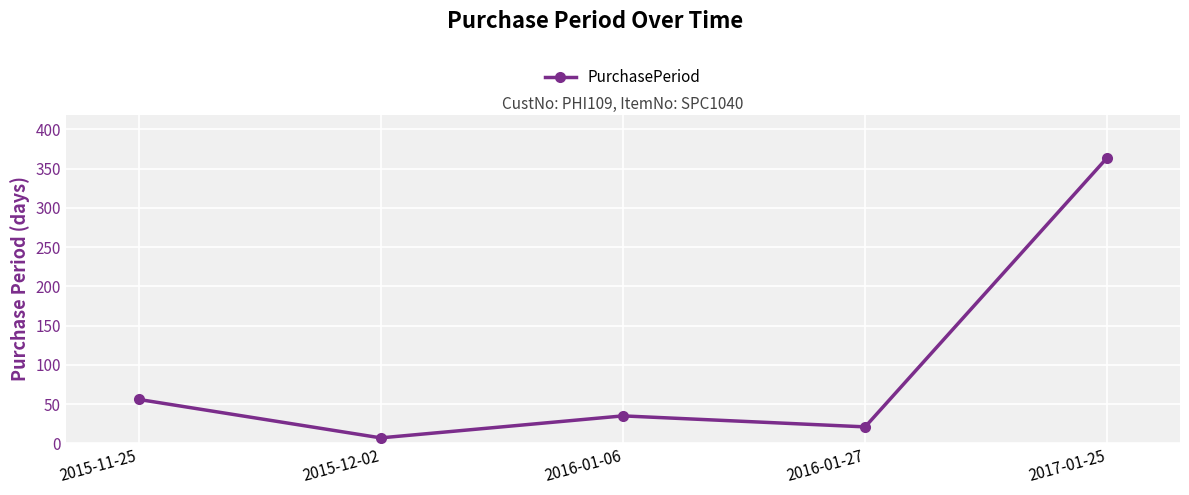

What is the label of the 1st point from the left?

2015-11-25